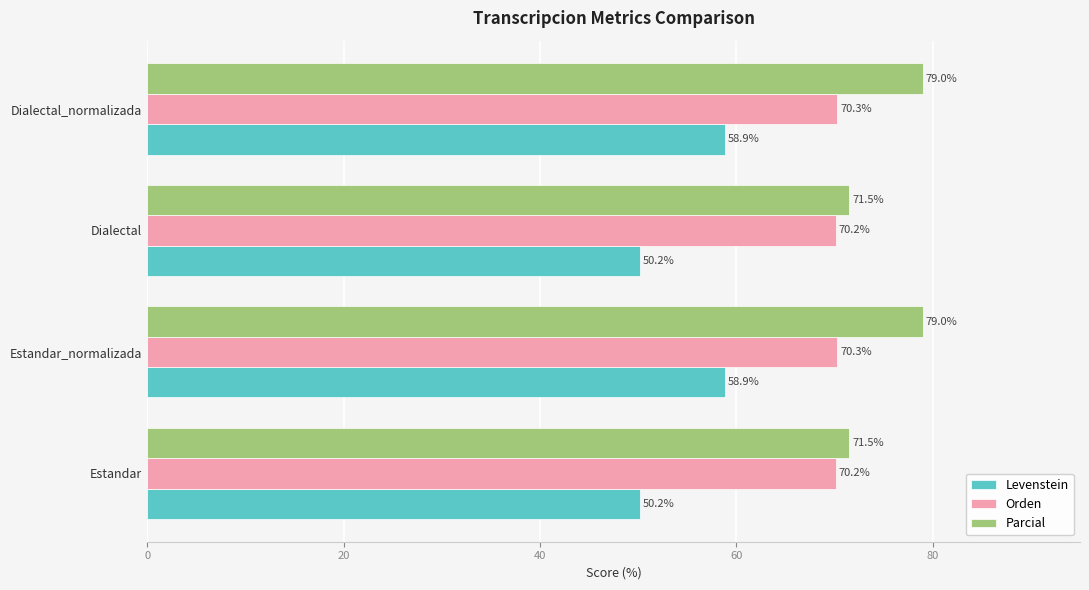

At how many categories does at least one series exceed 65?

4